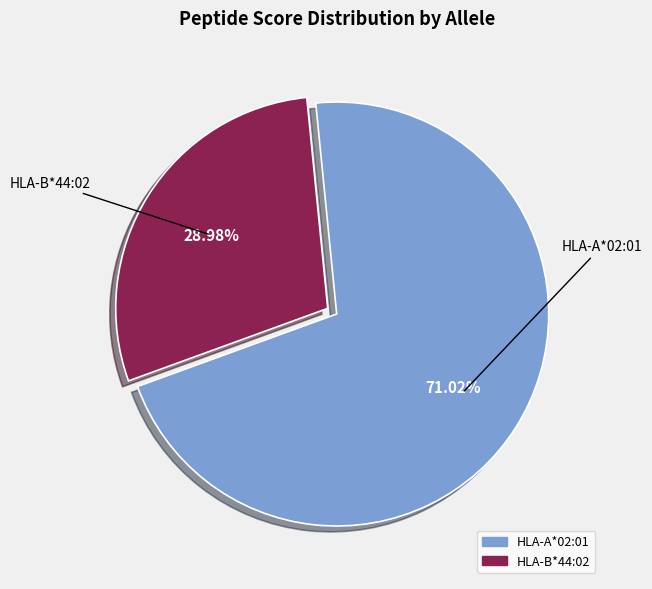

How many slices are in this pie chart?

2